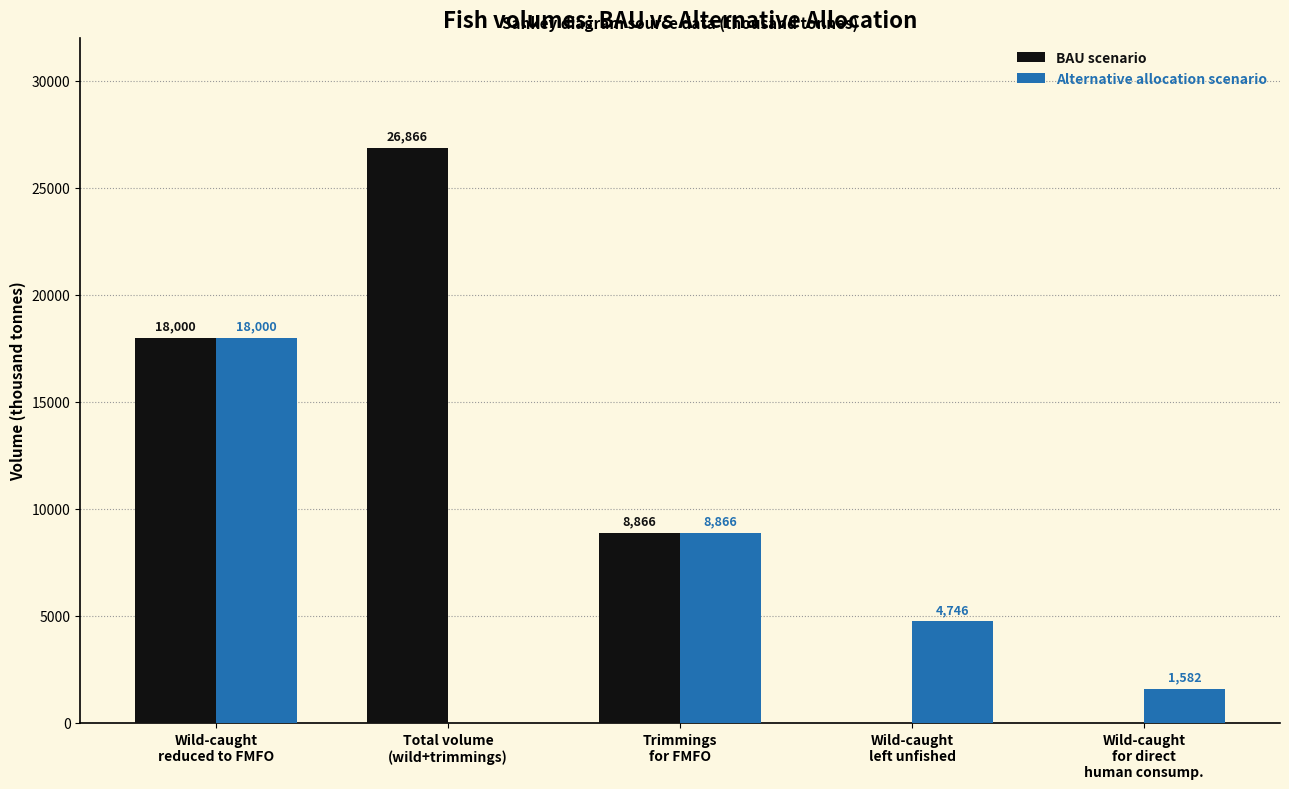

Between Wild-caught
left unfished and Wild-caught
for direct
human consump., which series saw the biggest shift?

Alternative allocation scenario